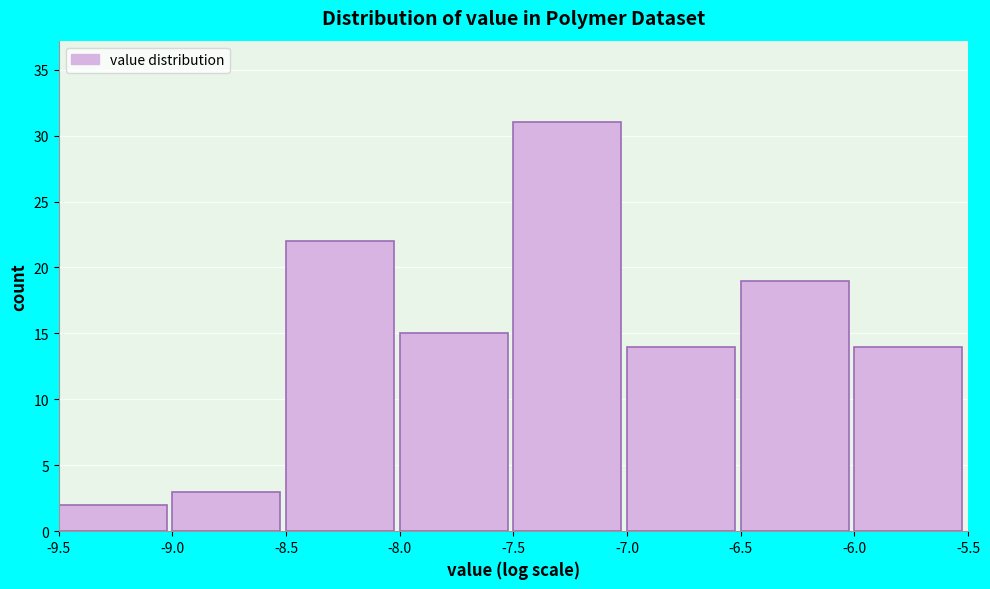

Reading left to right, list every bar in this chart as the range it spans on the x-axis followed by its height. The values are not printed on the chart, so give them approximately, as read against the axis.

-9.5 to -9.0: 2
-9.0 to -8.5: 3
-8.5 to -8.0: 22
-8.0 to -7.5: 15
-7.5 to -7.0: 31
-7.0 to -6.5: 14
-6.5 to -6.0: 19
-6.0 to -5.5: 14